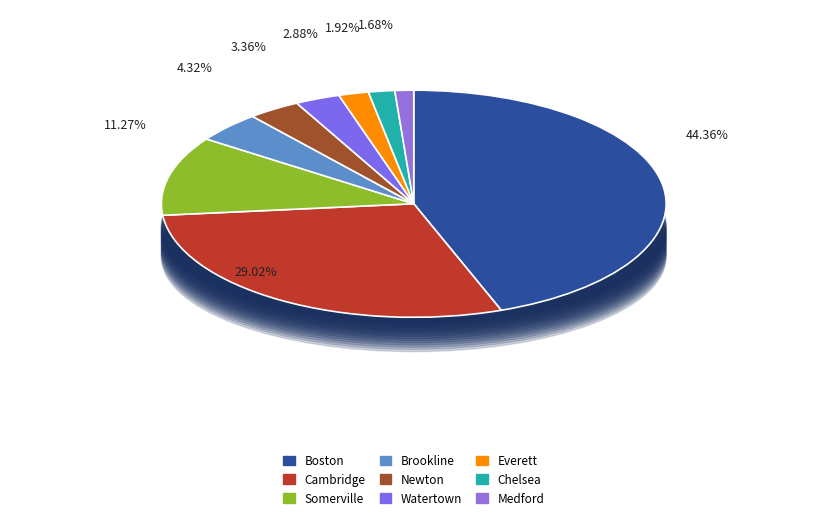

How many slices are in this pie chart?

9